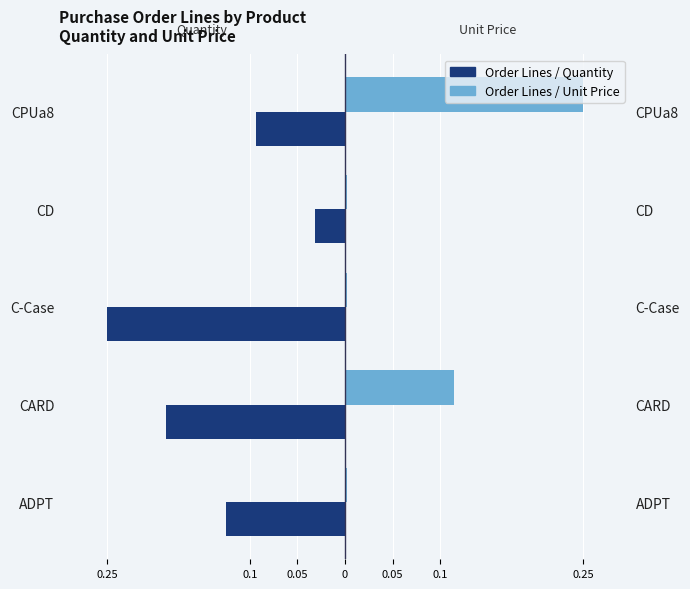

How many groups of bars are there?

5